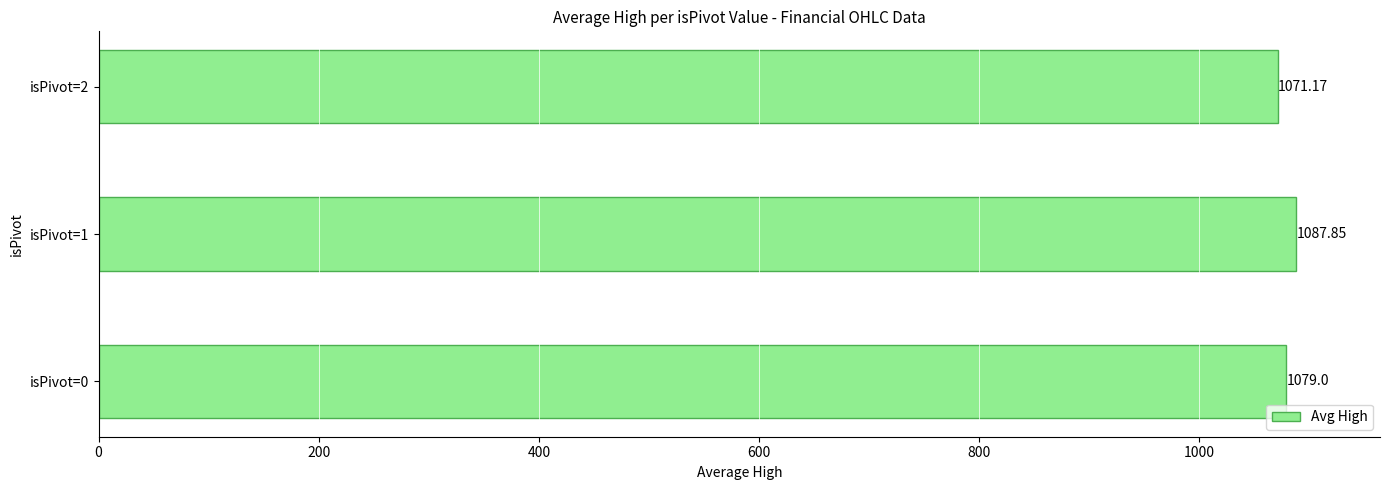

Rank the categories by value from highest to lowest.

isPivot=1, isPivot=0, isPivot=2